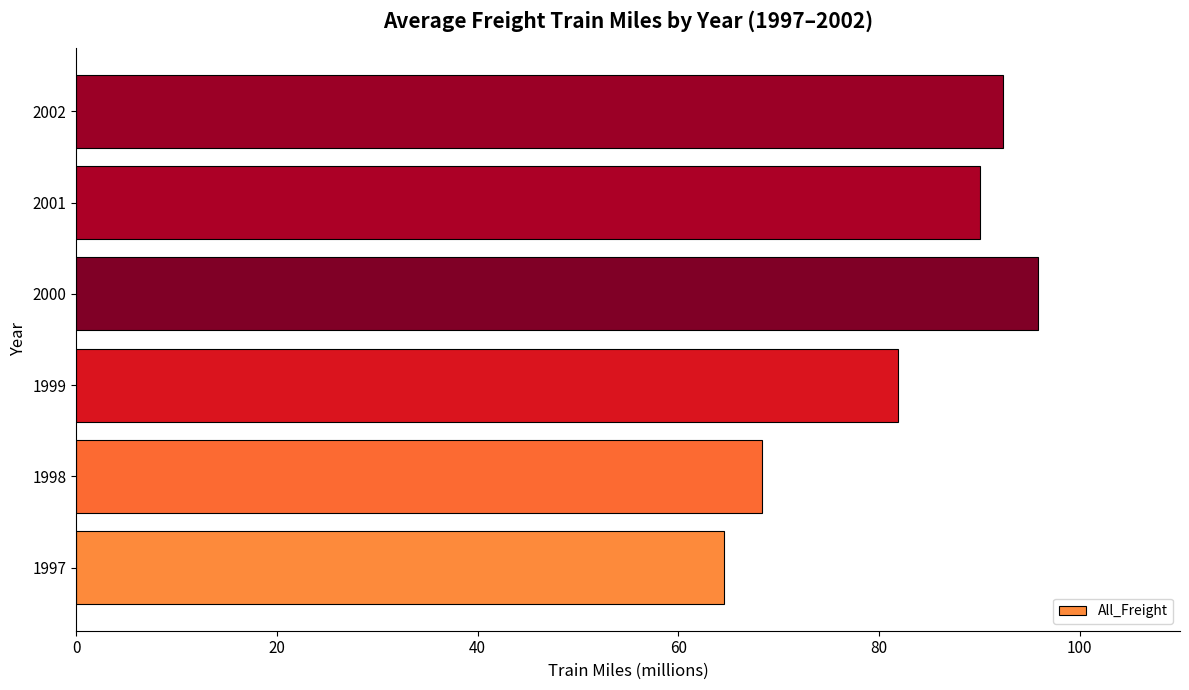

Where is the data nearest to the value 80?

1999